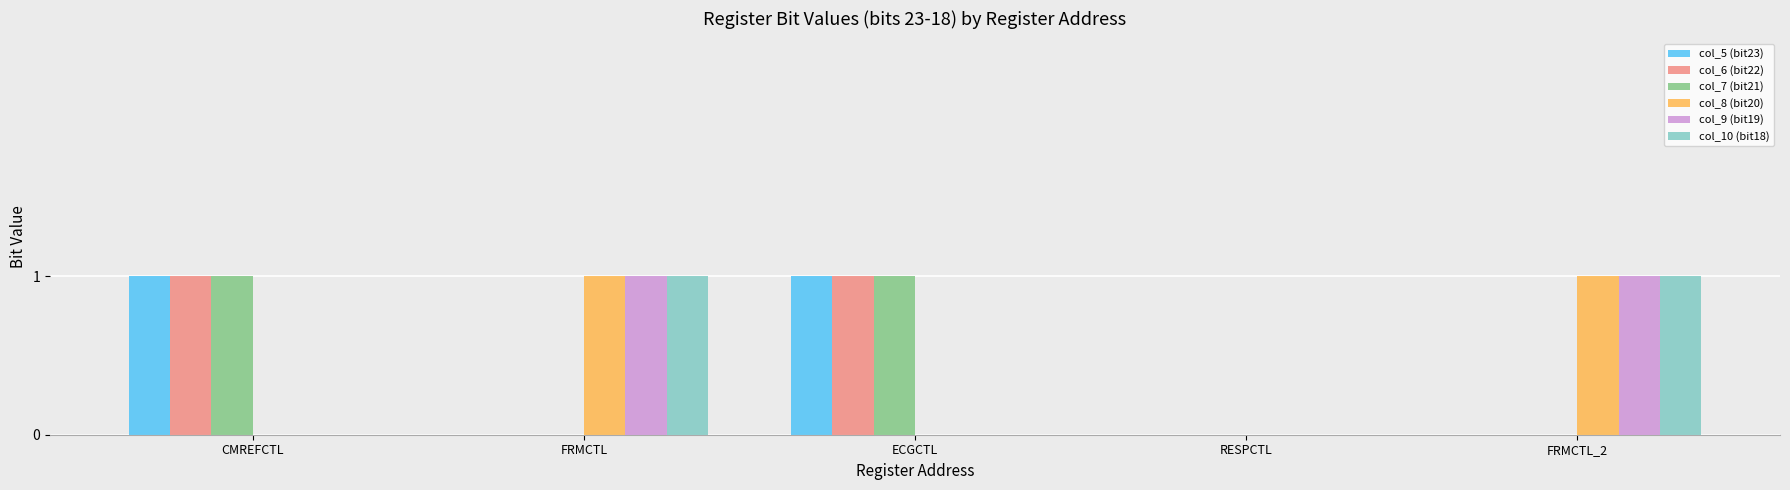

True or false: col_10 (bit18) has a value of 1 at FRMCTL.

True